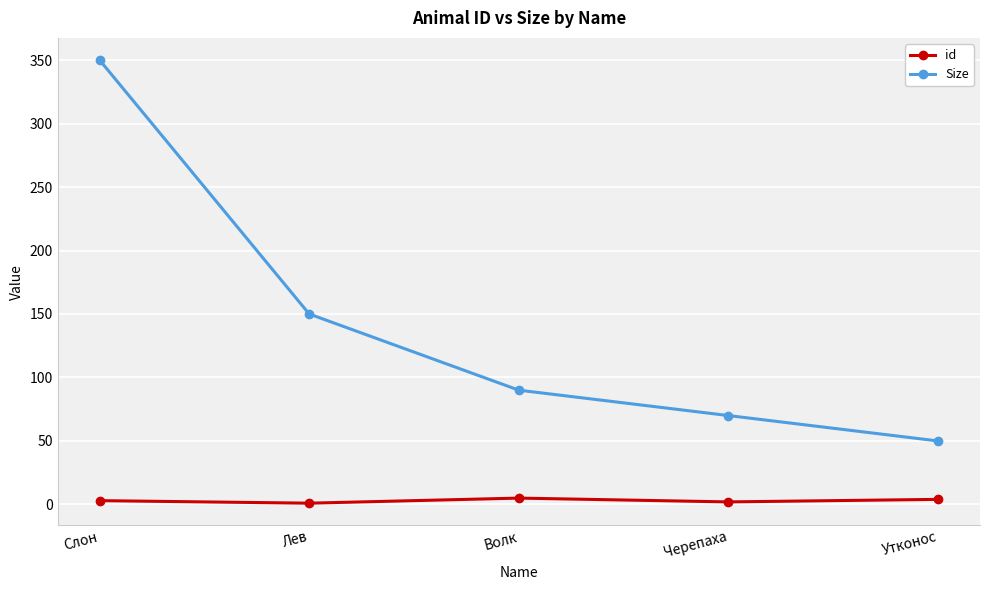

At which category is the sum across all series the highest?

Слон